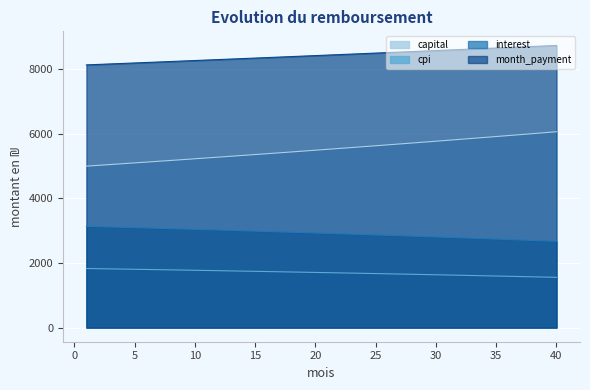

What are all the series names shown in the legend?

capital, cpi, interest, month_payment